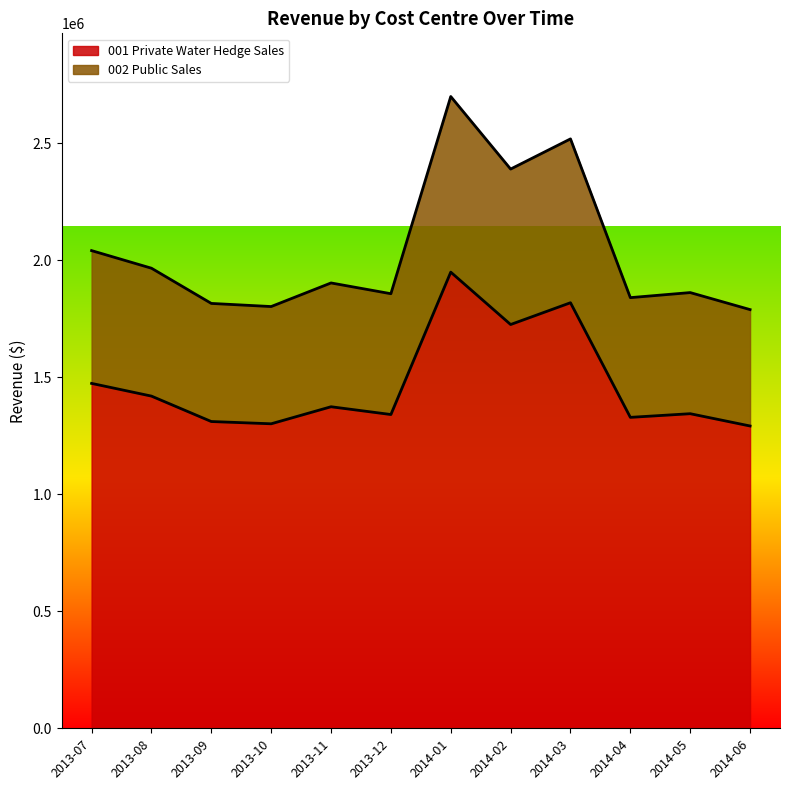

Where does the 001 Private Water Hedge Sales series first go above 1373822?

2013-07